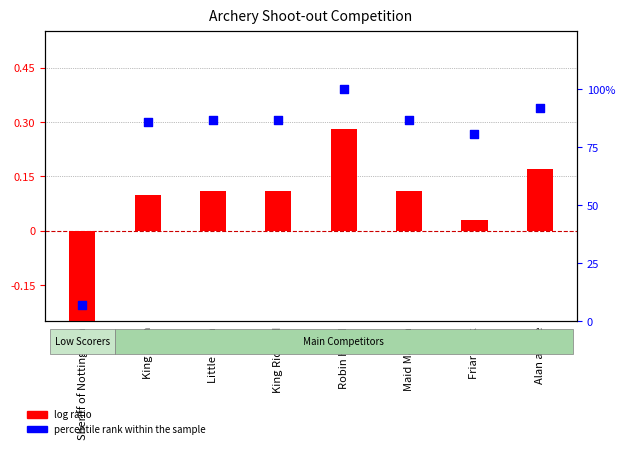

Which series reaches the minimum Y coordinate?

log ratio